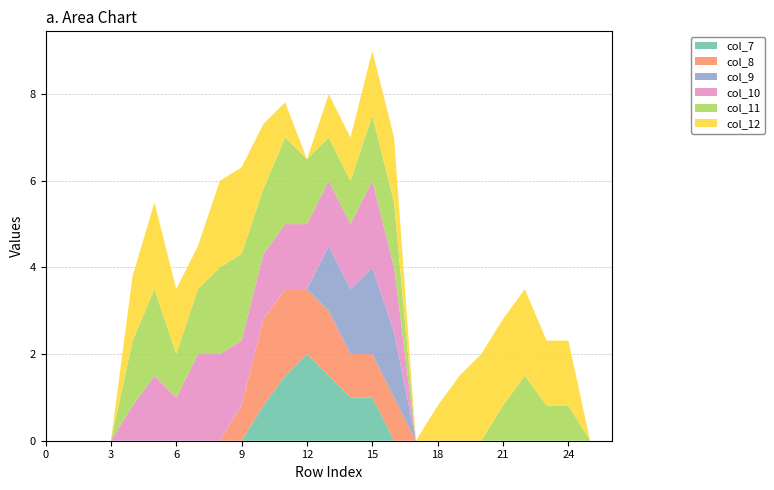

Reading right to left, extract all data points from this chart.

col_7: 26=0.0	25=0.0	24=0.0	23=0.0	22=0.0	21=0.0	20=0.0	19=0.0	18=0.0	17=0.0	16=0.0	15=1.0	14=1.0	13=1.5	12=2.0	11=1.5	10=0.8	9=0.0	8=0.0	7=0.0	6=0.0	5=0.0	4=0.0	3=0.0	2=0.0	1=0.0	0=0.0
col_8: 26=0.0	25=0.0	24=0.0	23=0.0	22=0.0	21=0.0	20=0.0	19=0.0	18=0.0	17=0.0	16=1.0	15=1.0	14=1.0	13=1.5	12=1.5	11=2.0	10=2.0	9=0.8	8=0.0	7=0.0	6=0.0	5=0.0	4=0.0	3=0.0	2=0.0	1=0.0	0=0.0
col_9: 26=0.0	25=0.0	24=0.0	23=0.0	22=0.0	21=0.0	20=0.0	19=0.0	18=0.0	17=0.0	16=1.5	15=2.0	14=1.5	13=1.5	12=0.0	11=0.0	10=0.0	9=0.0	8=0.0	7=0.0	6=0.0	5=0.0	4=0.0	3=0.0	2=0.0	1=0.0	0=0.0
col_10: 26=0.0	25=0.0	24=0.0	23=0.0	22=0.0	21=0.0	20=0.0	19=0.0	18=0.0	17=0.0	16=1.5	15=2.0	14=1.5	13=1.5	12=1.5	11=1.5	10=1.5	9=1.5	8=2.0	7=2.0	6=1.0	5=1.5	4=0.8	3=0.0	2=0.0	1=0.0	0=0.0
col_11: 26=0.0	25=0.0	24=0.8	23=0.8	22=1.5	21=0.8	20=0.0	19=0.0	18=0.0	17=0.0	16=1.5	15=1.5	14=1.0	13=1.0	12=1.5	11=2.0	10=1.5	9=2.0	8=2.0	7=1.5	6=1.0	5=2.0	4=1.5	3=0.0	2=0.0	1=0.0	0=0.0
col_12: 26=0.0	25=0.0	24=1.5	23=1.5	22=2.0	21=2.0	20=2.0	19=1.5	18=0.8	17=0.0	16=1.5	15=1.5	14=1.0	13=1.0	12=0.0	11=0.8	10=1.5	9=2.0	8=2.0	7=1.0	6=1.5	5=2.0	4=1.5	3=0.0	2=0.0	1=0.0	0=0.0